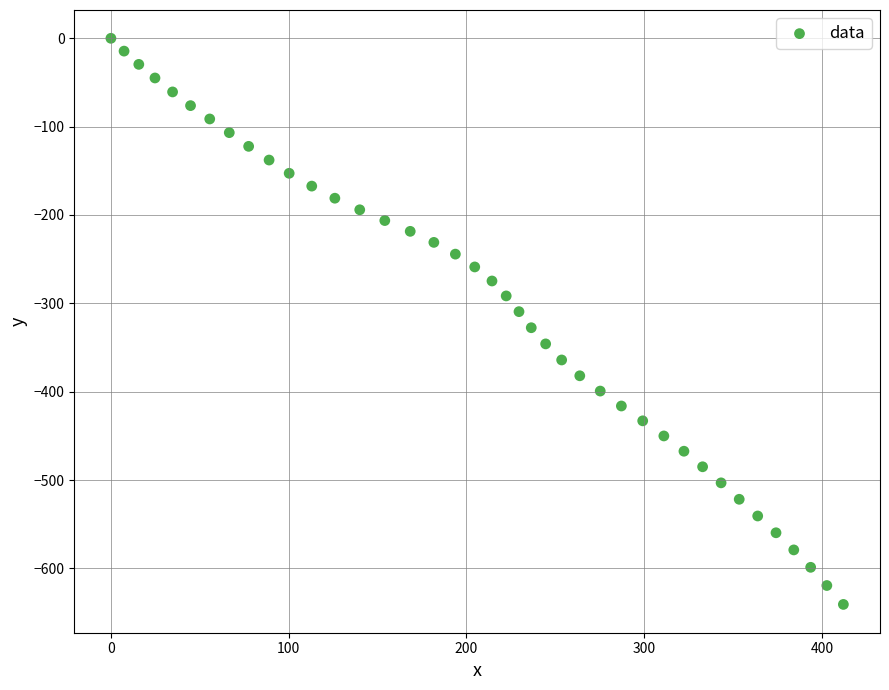

What is the range of Y values (max minus min)?

640.8